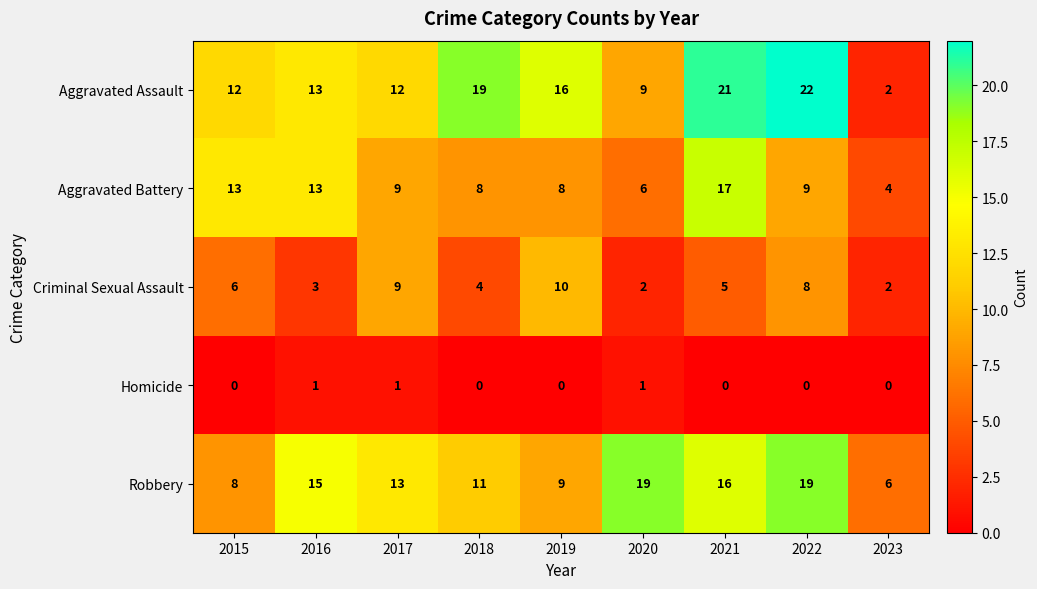

What is the highest value of the Robbery series?

19